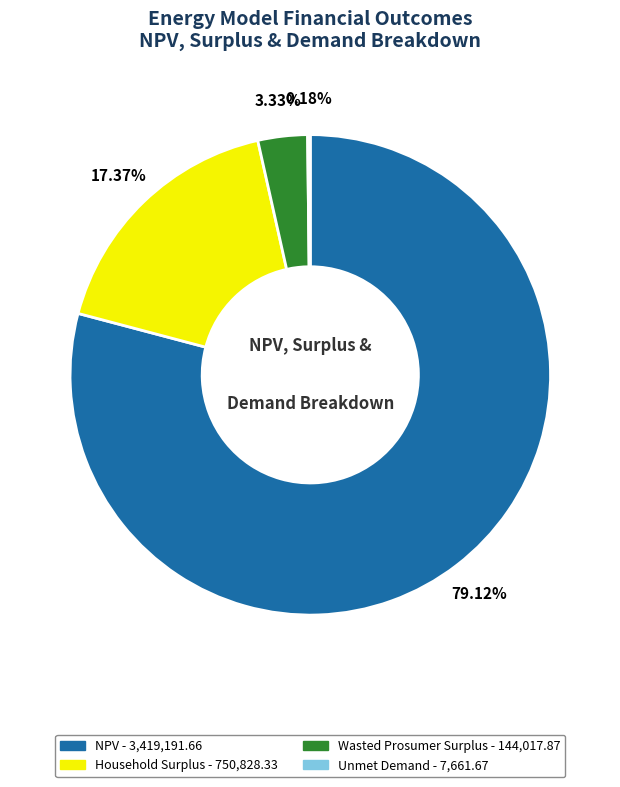

Does any single category account for the majority?

Yes